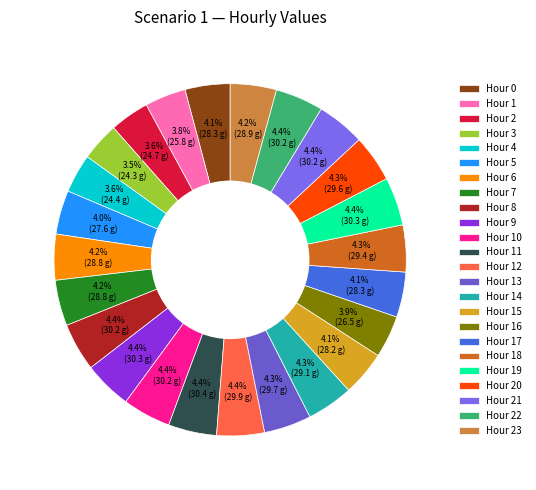

Does any single category account for the majority?

No